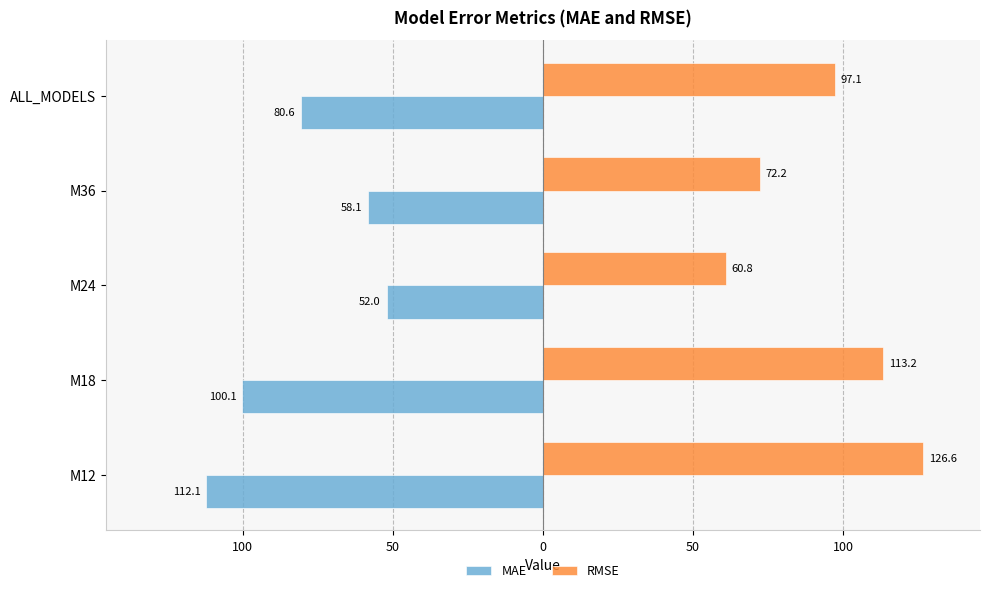

What are all the series names shown in the legend?

MAE, RMSE